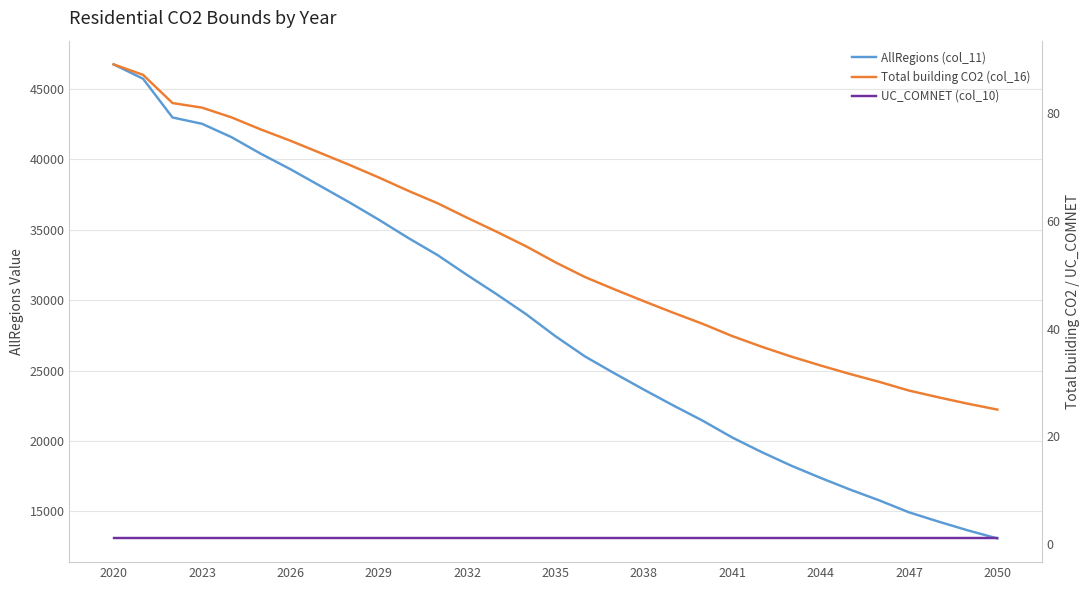

Is the value of Total building CO2 (col_16) at 13 greater than the value of AllRegions (col_11) at 17?

No